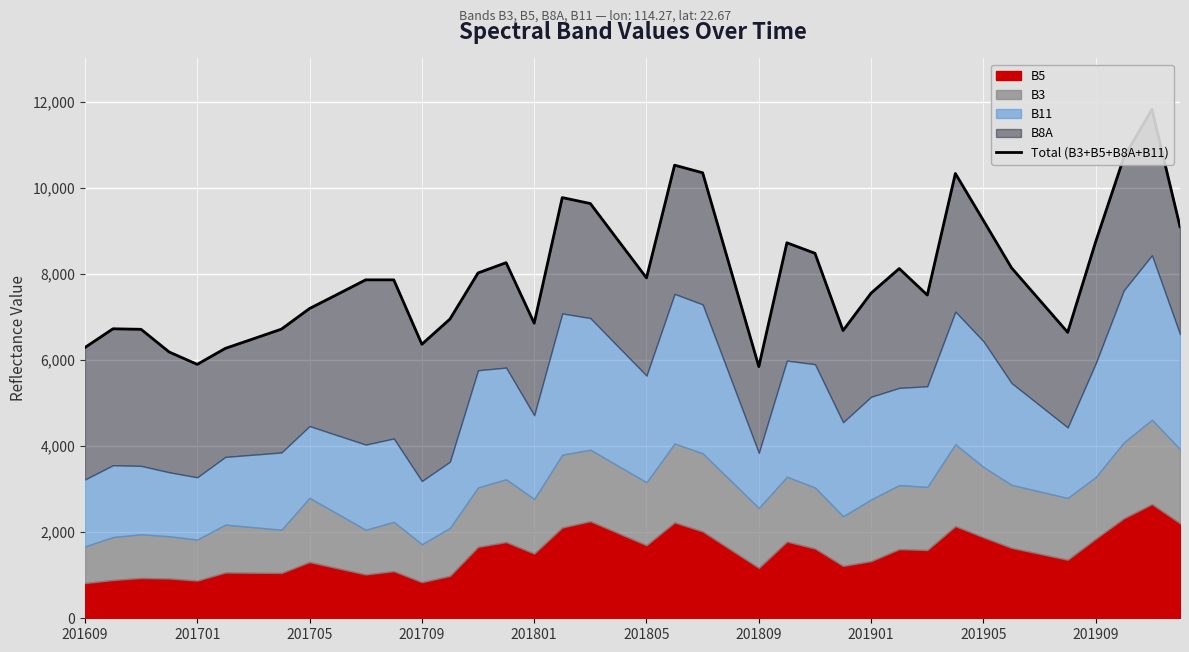

What is the sum of the values at 24 and 22?

16196